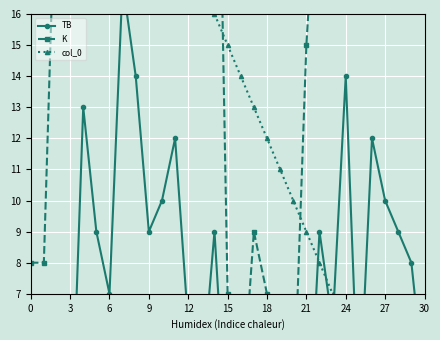

Is this an area chart (filled region under the line)?

No